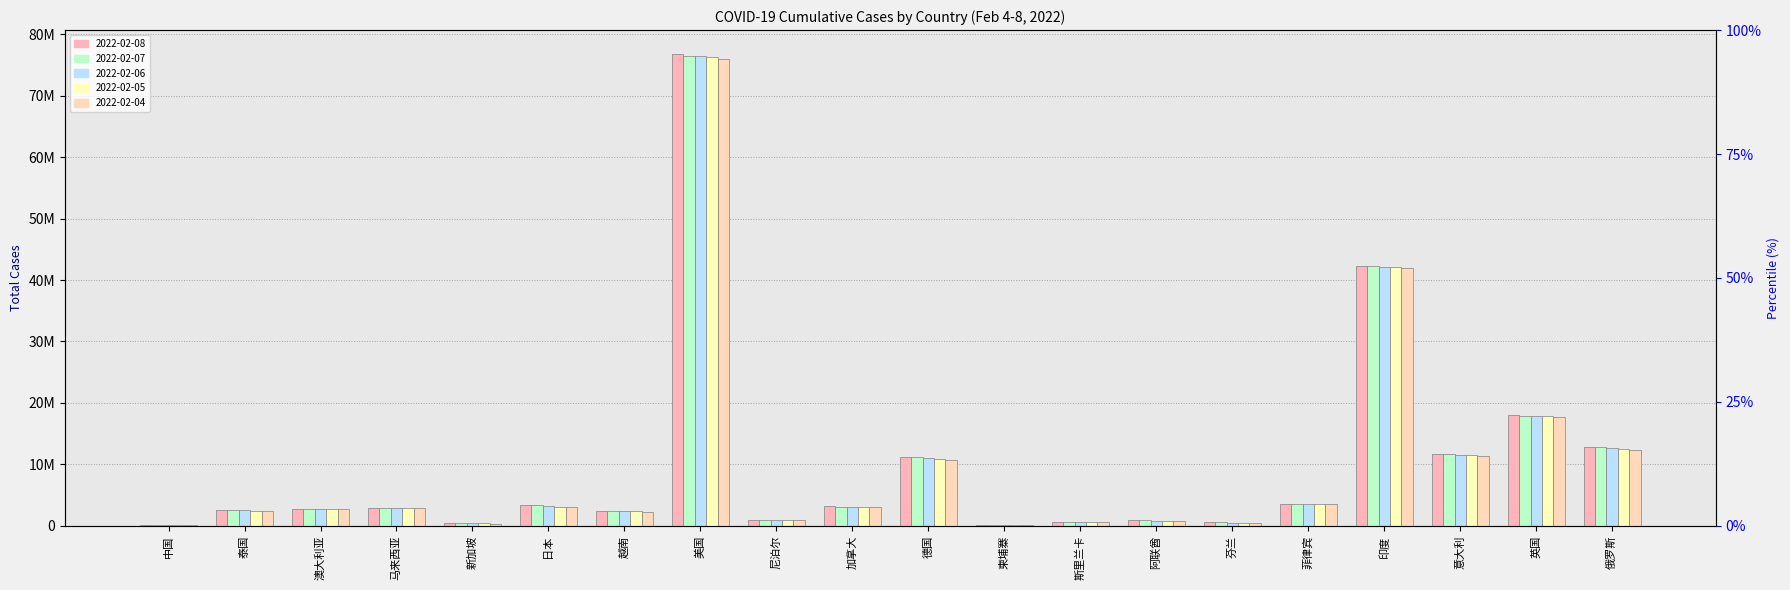

What is the total value across all series at 马来西亚?

14526399